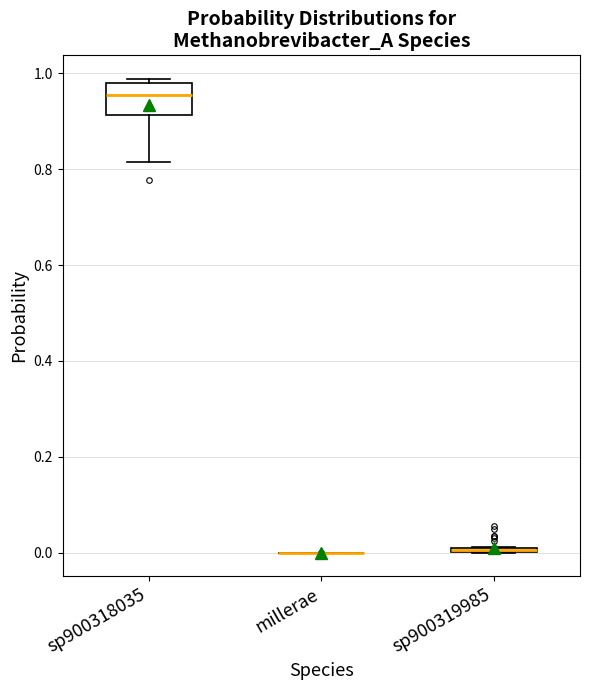

Which box is the tallest, from its lower edge to its upper edge?

sp900318035